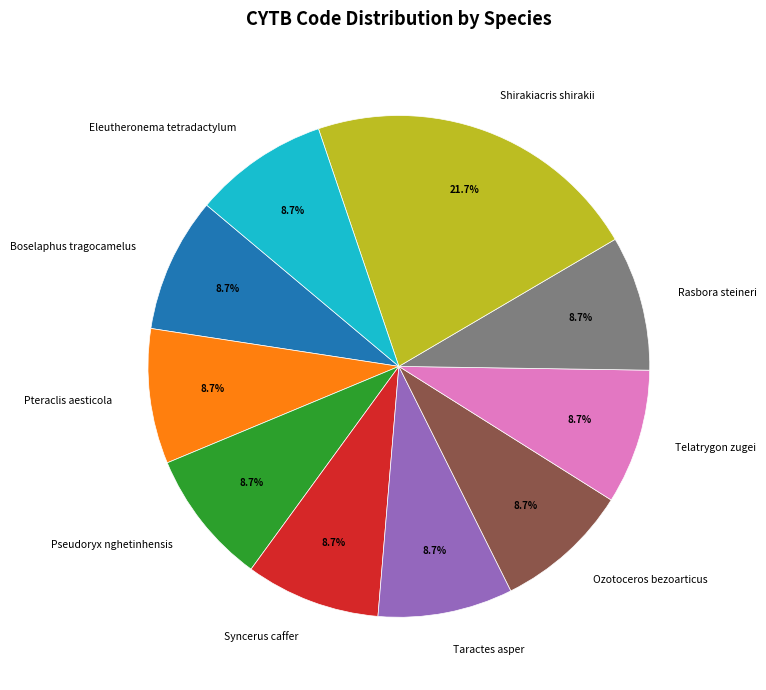

To the nearest percent, what is the difference between the largest and smallest slice percentages?

13%